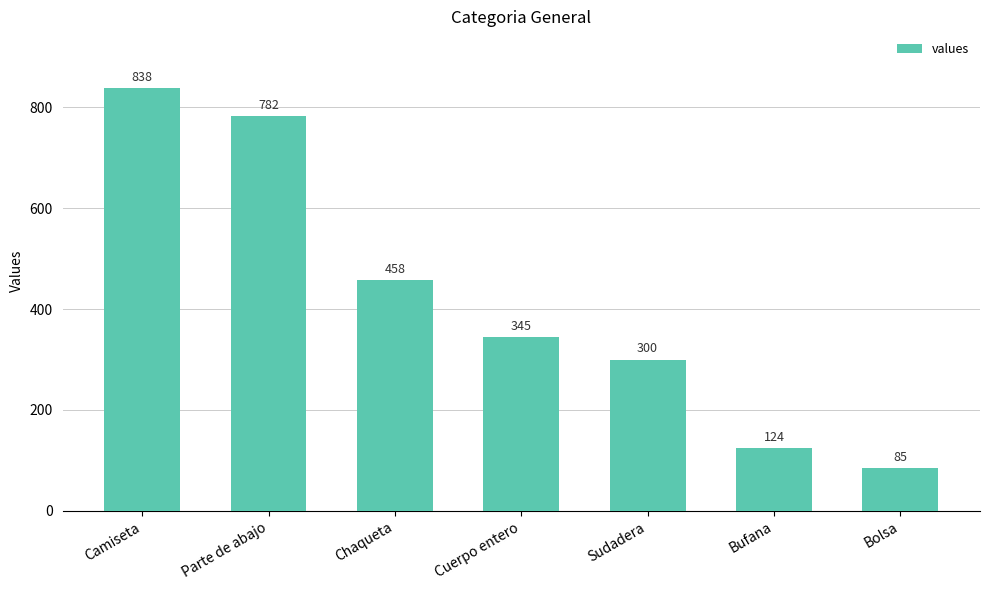

What is the difference between the values at Bufana and Camiseta?

714